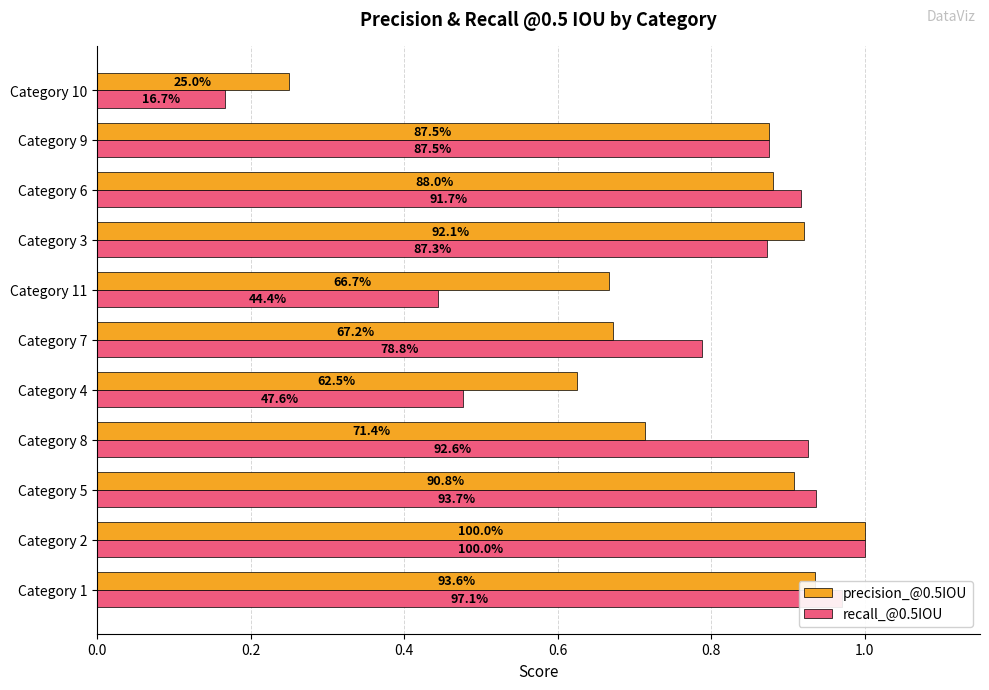

What are all the series names shown in the legend?

precision_@0.5IOU, recall_@0.5IOU